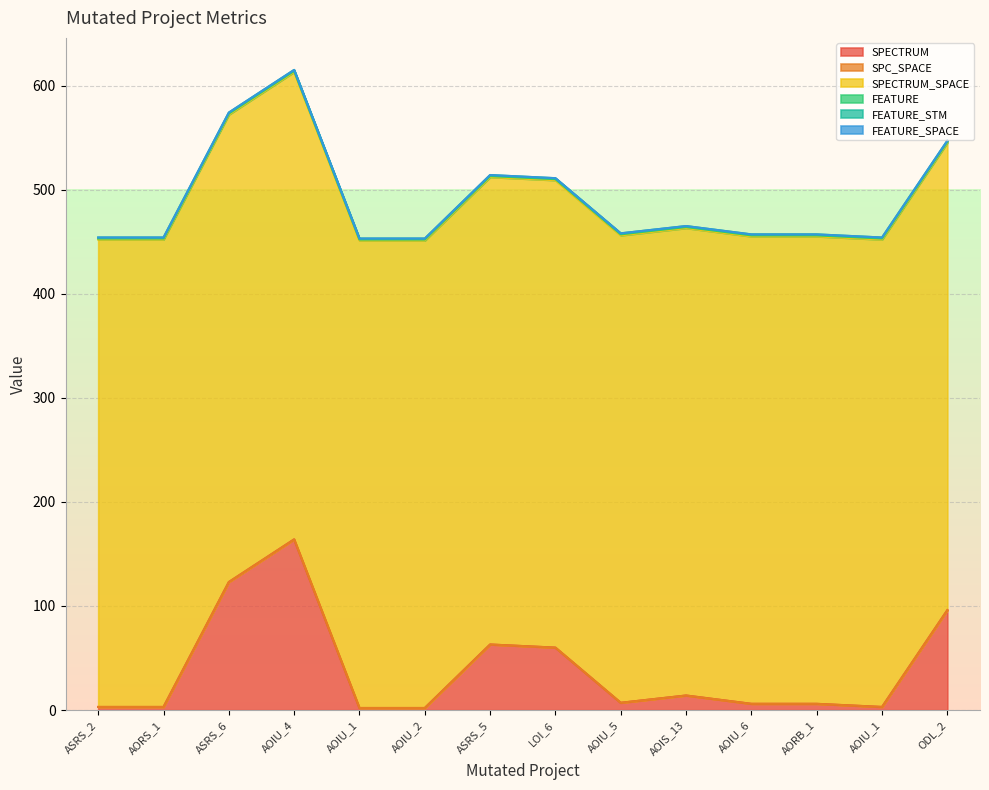

What is the highest value of the SPECTRUM_SPACE series?

449